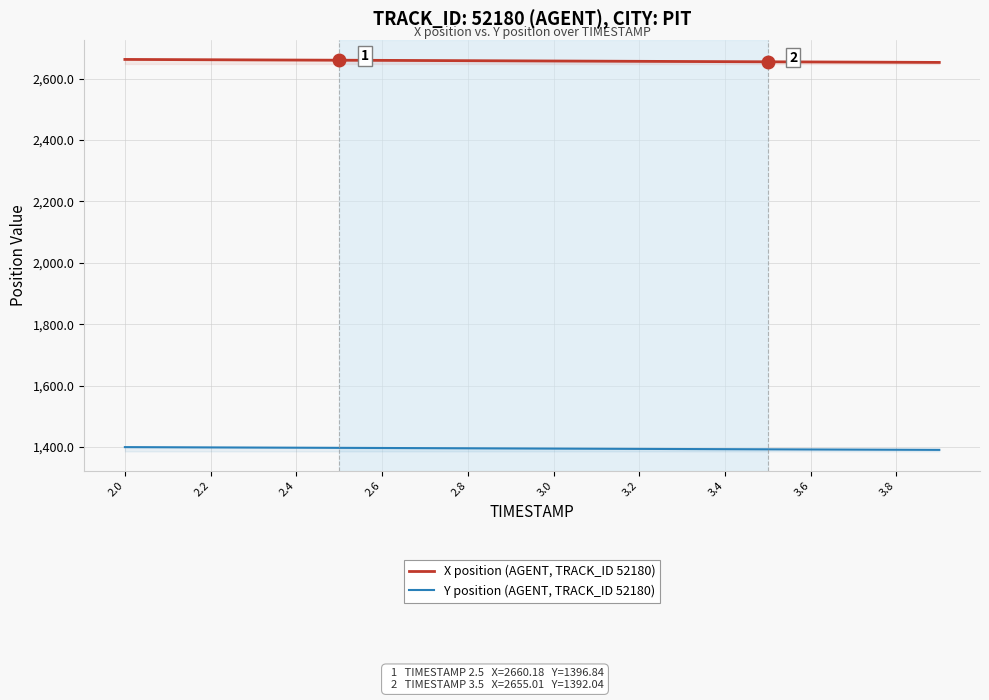

What is the smallest value displayed?

1390.2